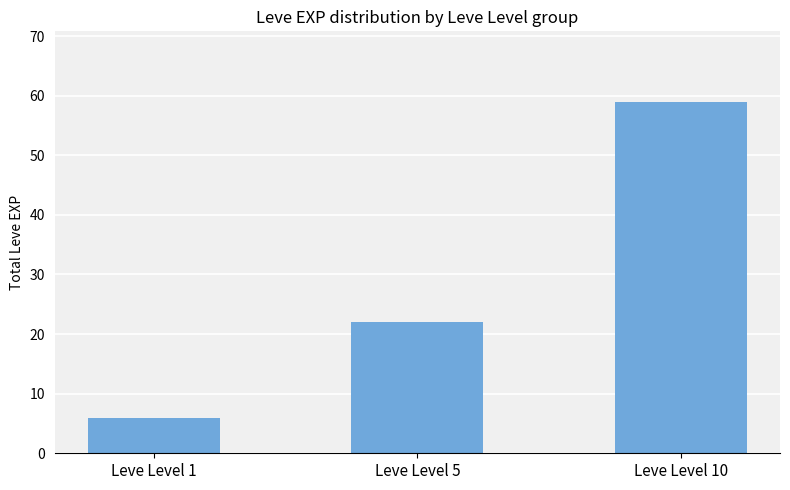

True or false: the data shows 13 at Leve Level 10.

False